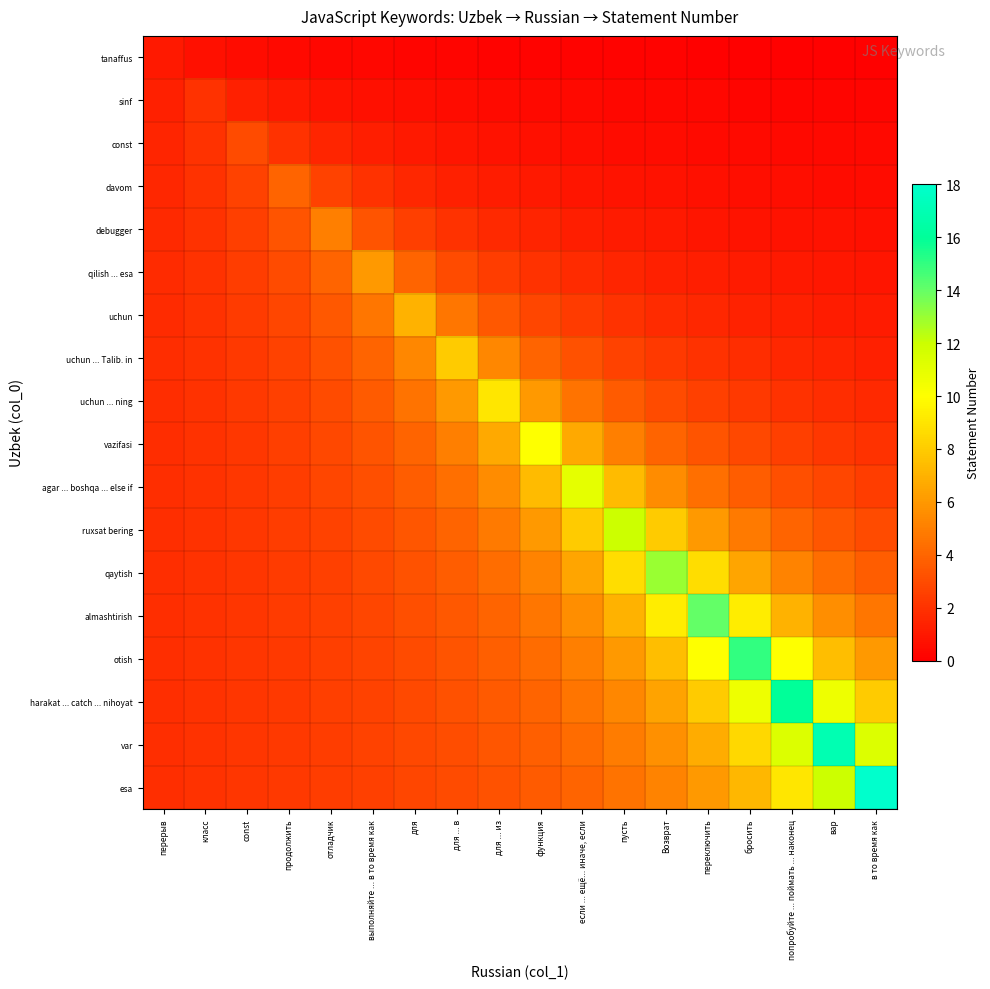

What is the minimum value shown in the chart?

0.1